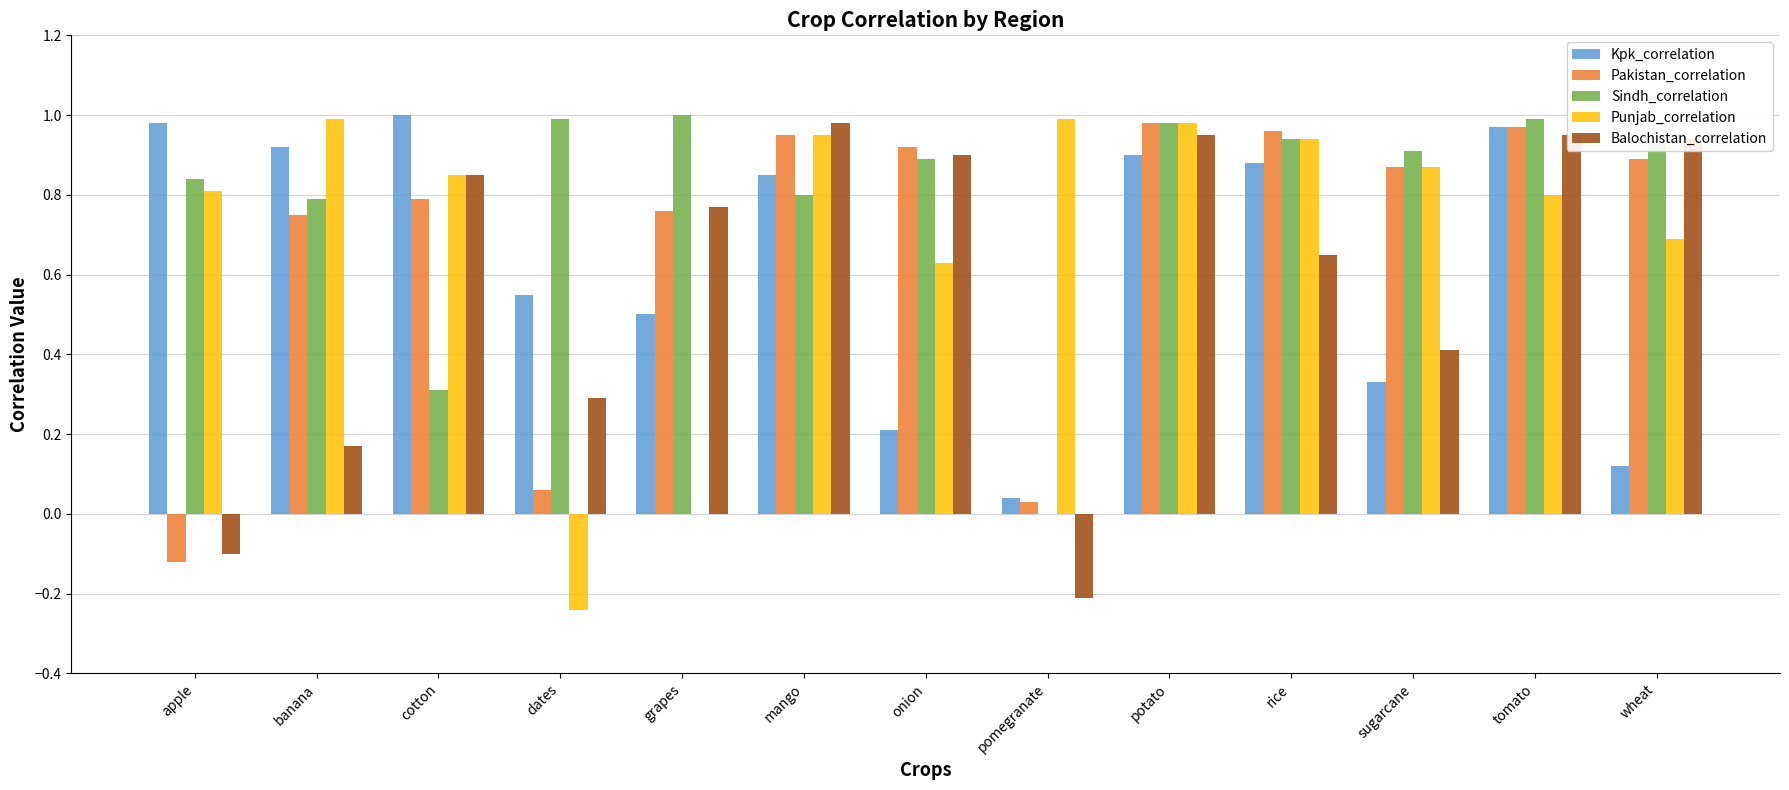

Between pomegranate and sugarcane, which series saw the biggest shift?

Sindh_correlation